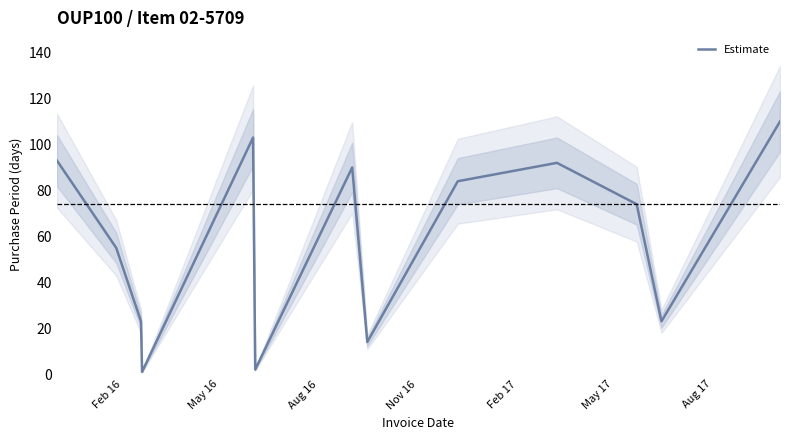

What is the maximum value for Estimate?

110